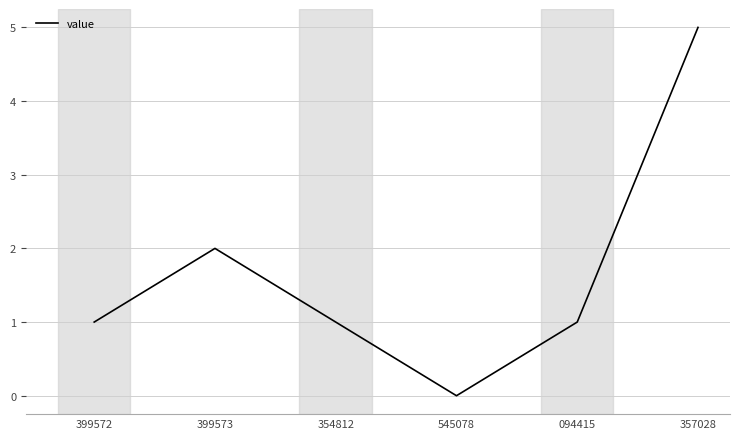

True or false: there are more than 1 points higher than both neighbors.

False